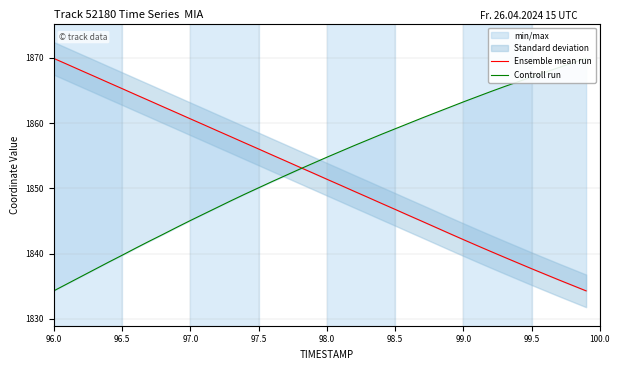

True or false: Controll run and Ensemble mean run intersect in this chart.

True